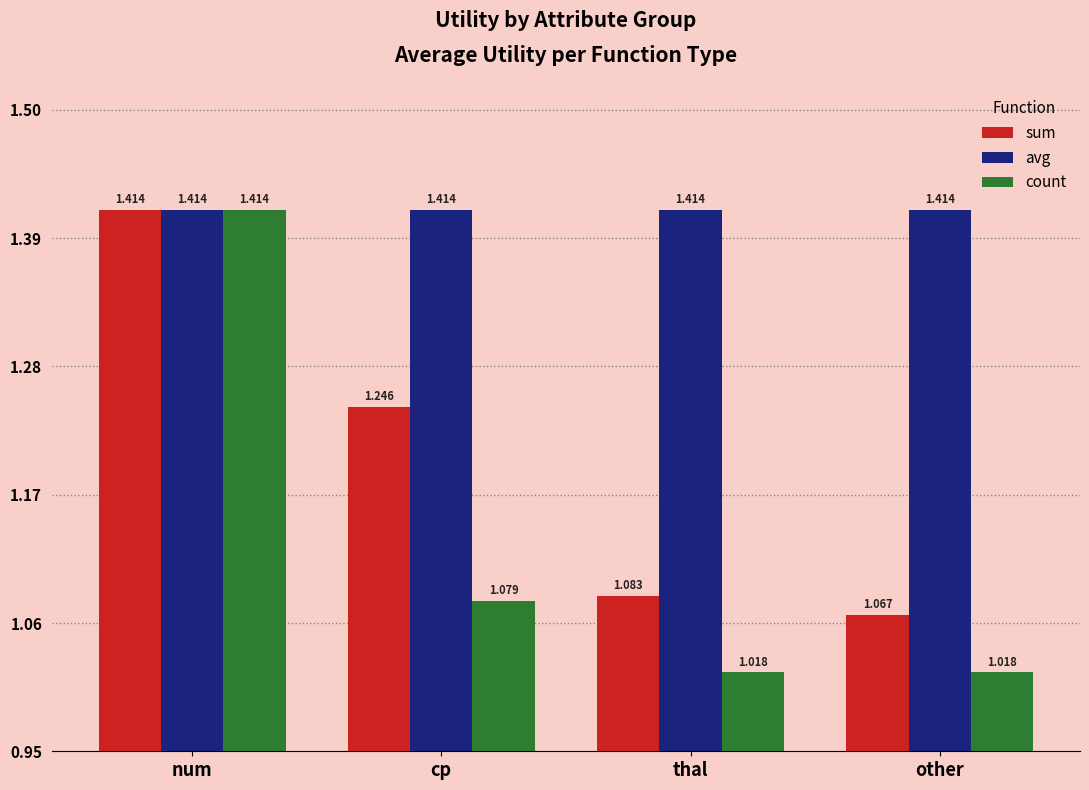

At which label is sum closest to 1?

other